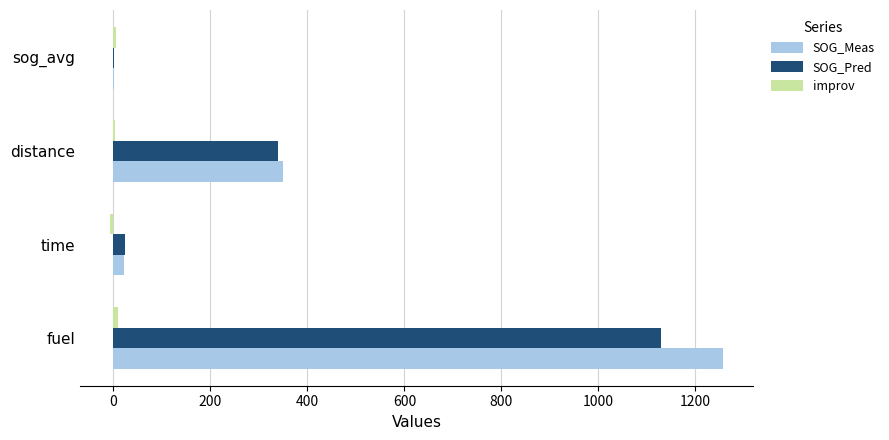

Which label corresponds to the largest value in the chart?

fuel